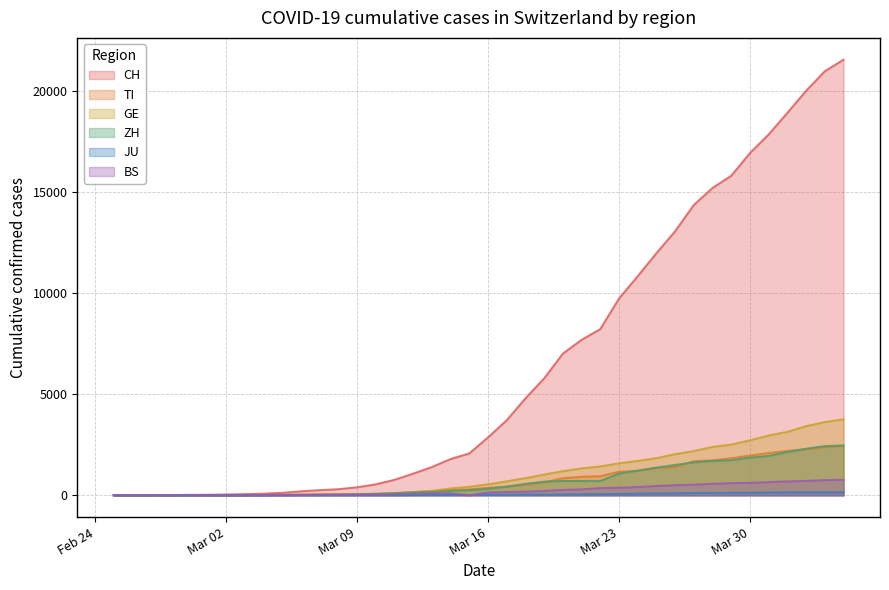

Rank the series by their maximum value, from lowest to highest.

JU, BS, TI, ZH, GE, CH